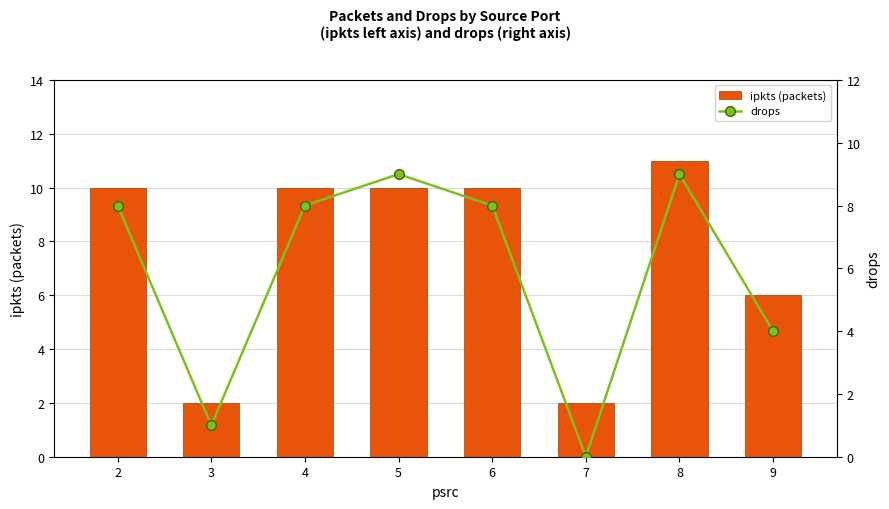

The value of ipkts (packets) at 4 is 14. True or false?

False